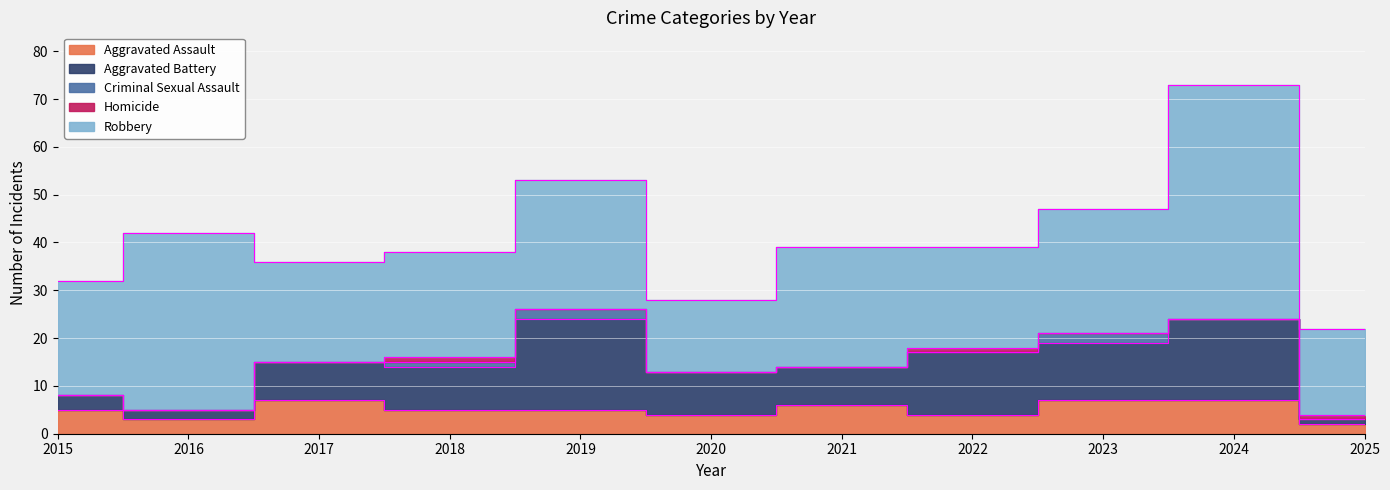

What is the maximum value for Aggravated Assault?

7